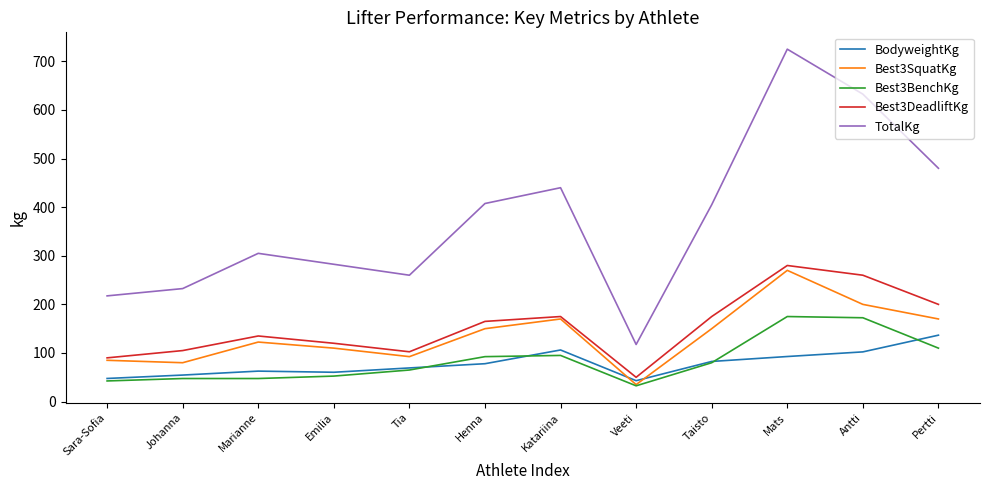

Which series has the largest total across all categories?

TotalKg